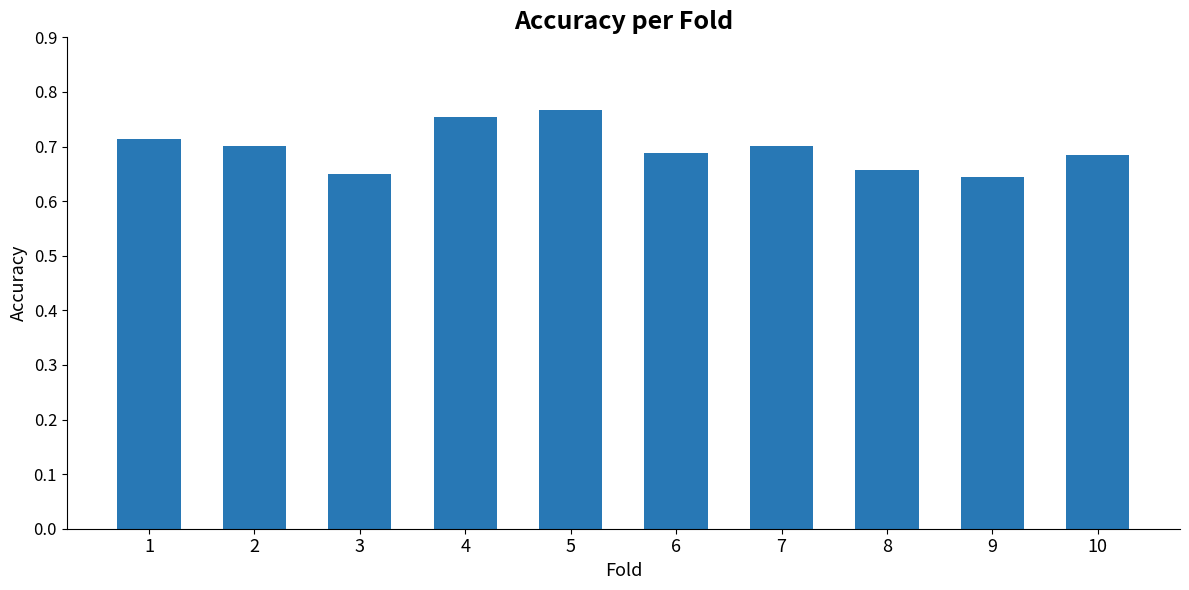

What is the sum of the values at 8 and 9?

1.3